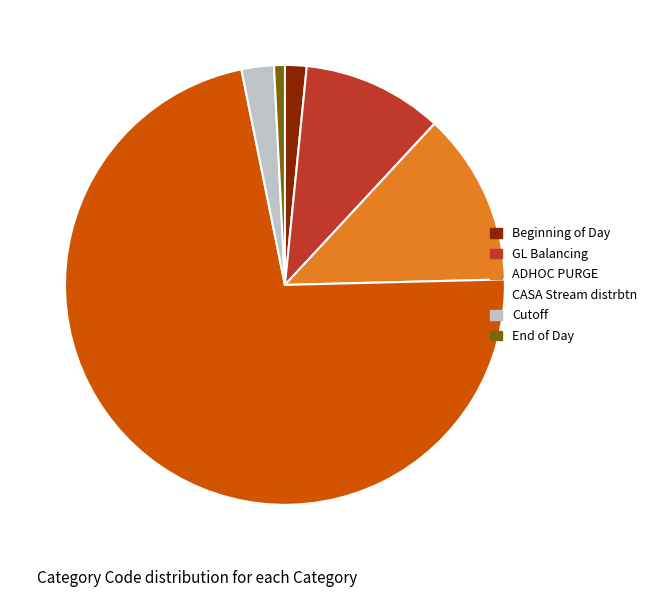

Rank the categories by value from lowest to highest.

End of Day, Beginning of Day, Cutoff, GL Balancing, ADHOC PURGE, CASA Stream distrbtn